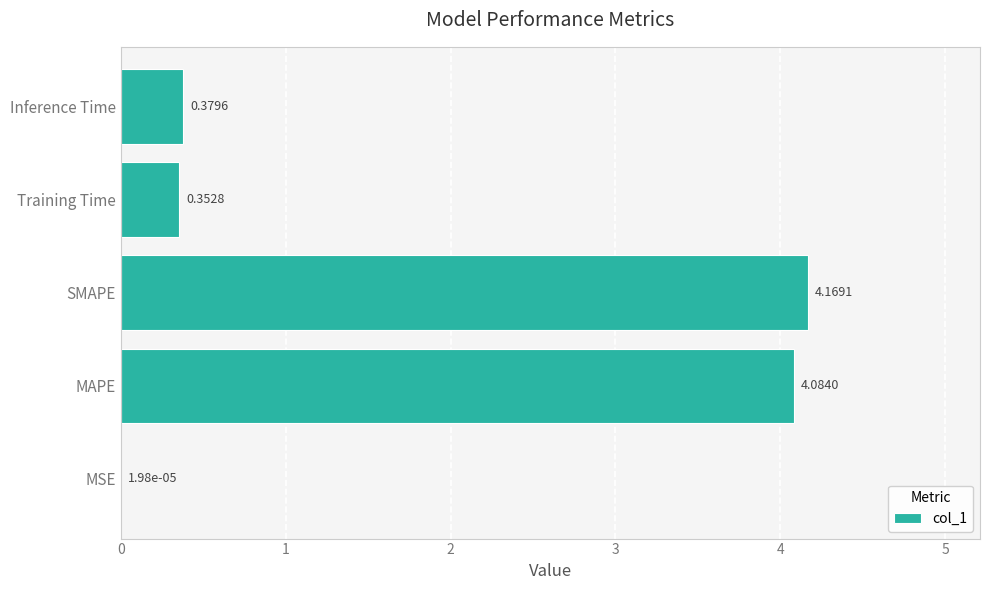

What is the sum of all values?

9.0